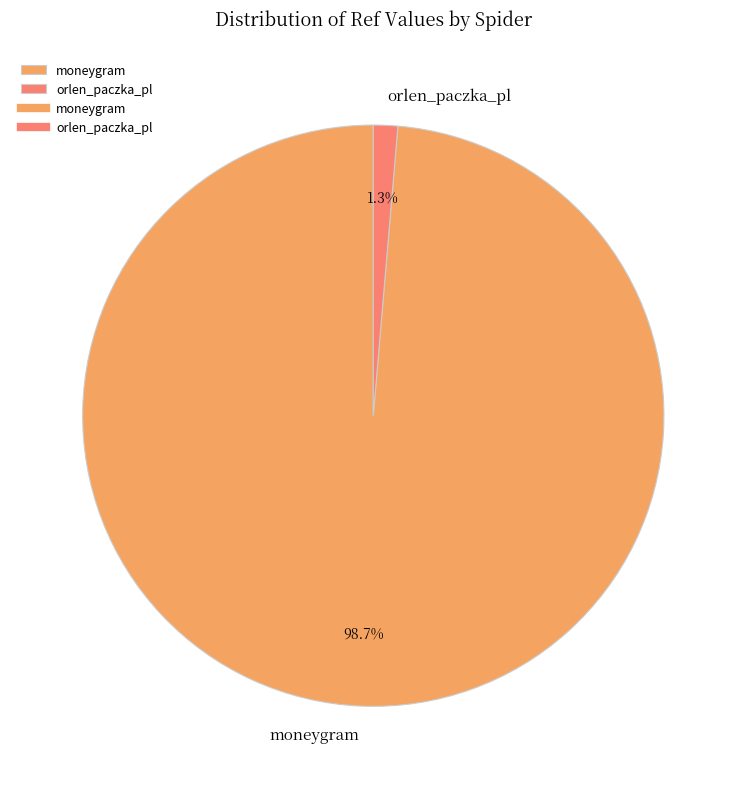

Does any single category account for the majority?

Yes